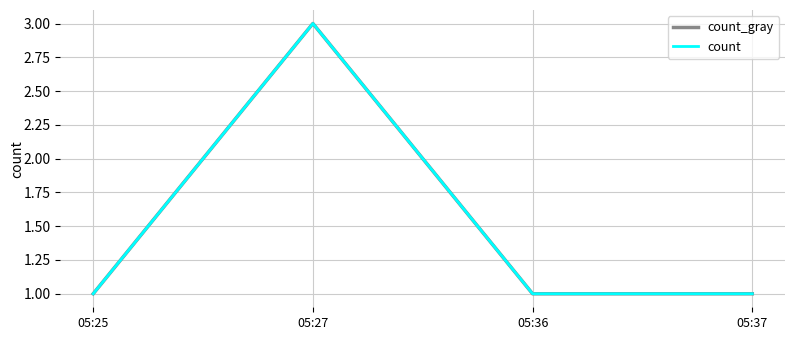

Is this an area chart (filled region under the line)?

No